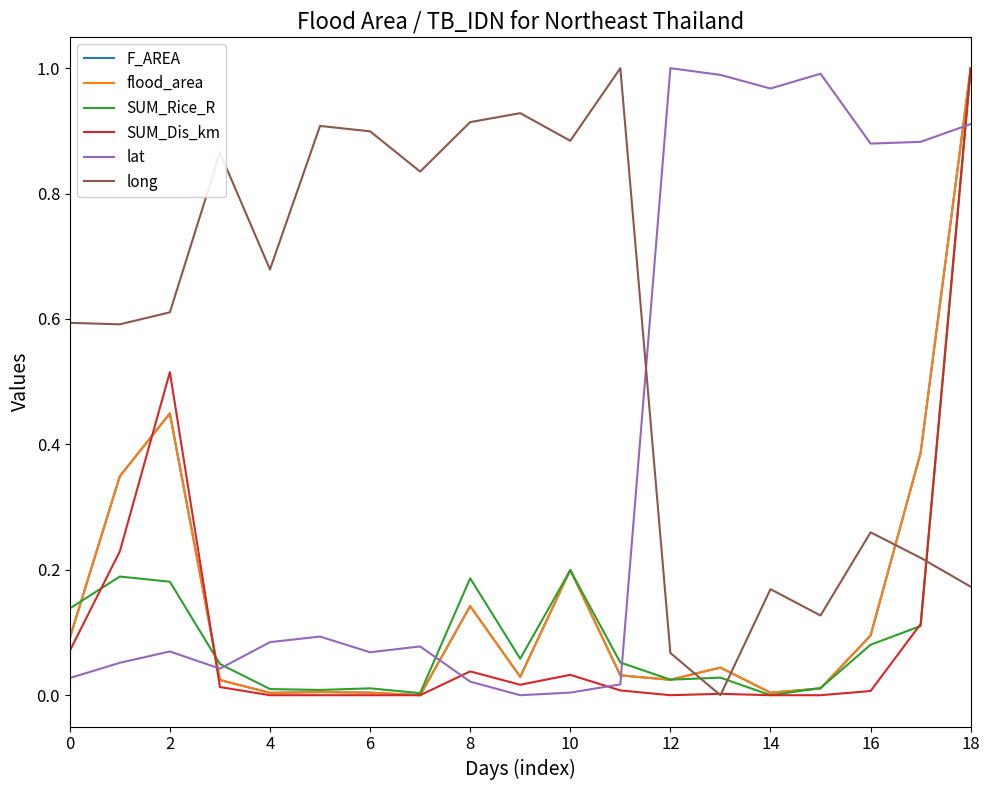

What are all the series names shown in the legend?

F_AREA, flood_area, SUM_Rice_R, SUM_Dis_km, lat, long